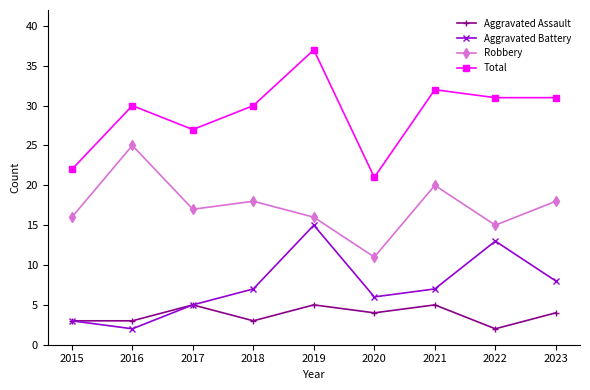

Rank the series at 2020 from highest to lowest value.

Total, Robbery, Aggravated Battery, Aggravated Assault